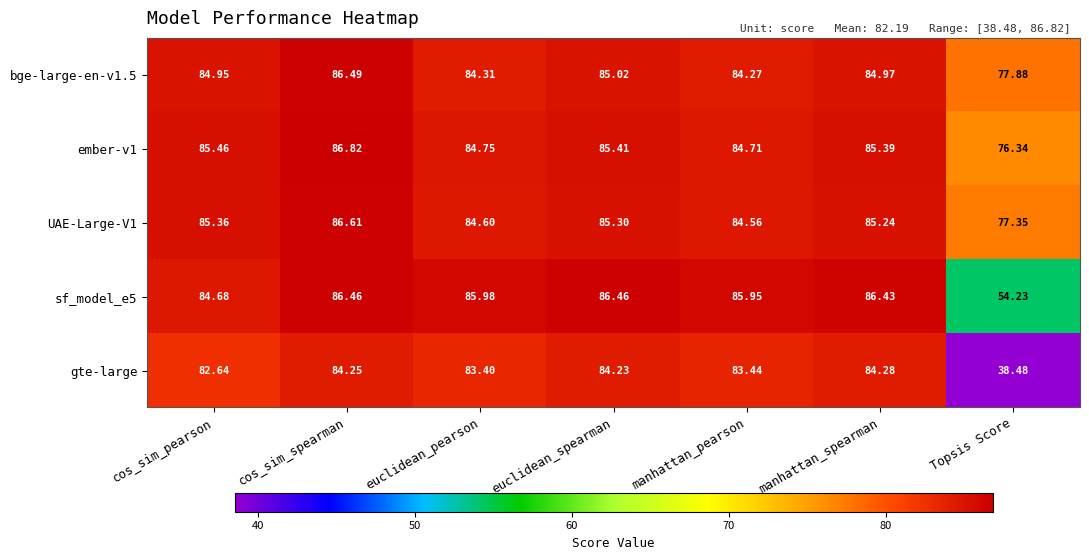

Which series has the largest total across all categories?

UAE-Large-V1